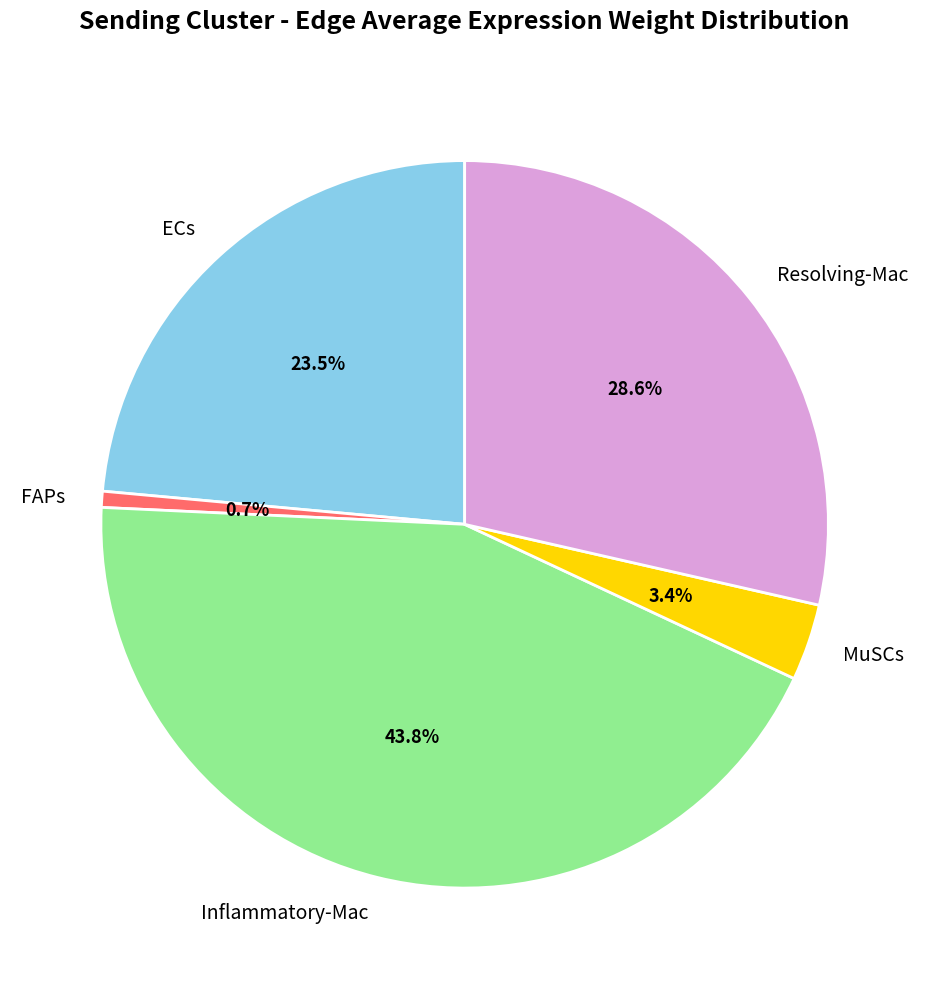

To the nearest percent, what is the combined percentage of FAPs and ECs?

24%